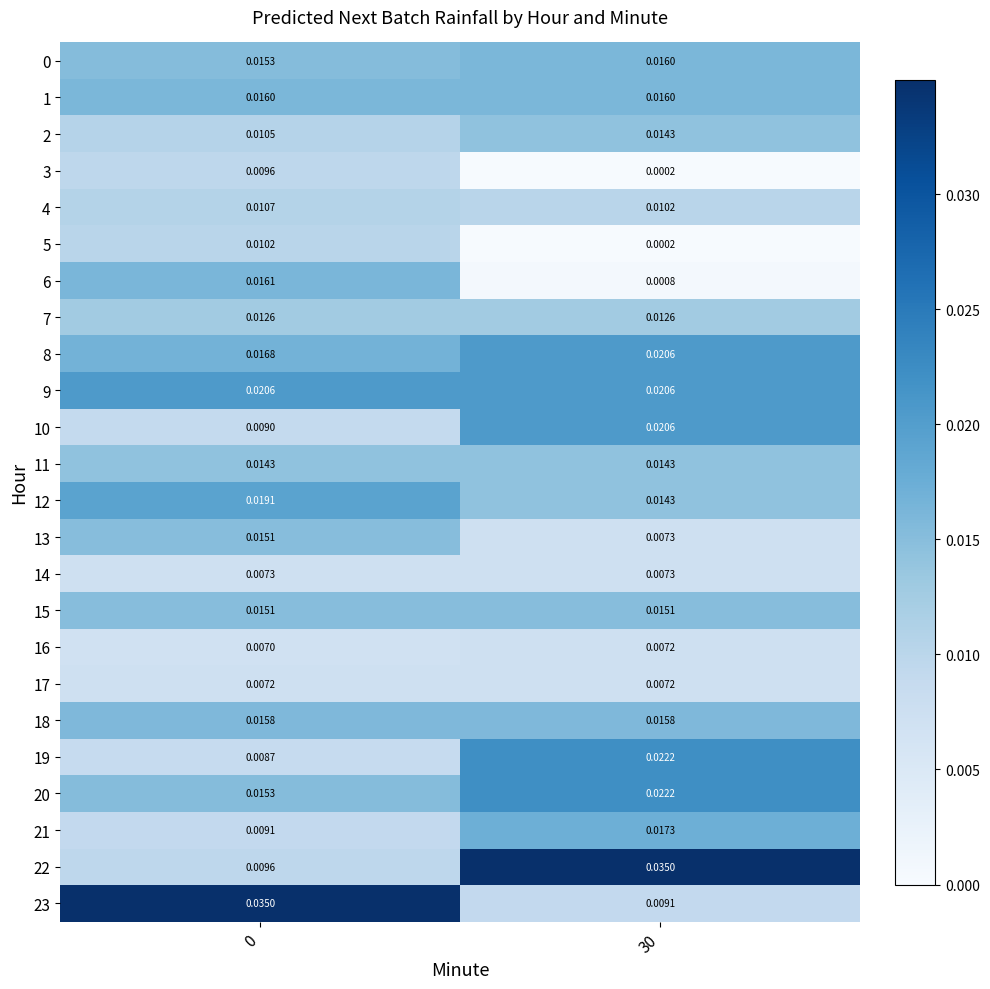

At which category is the sum across all series the highest?

30